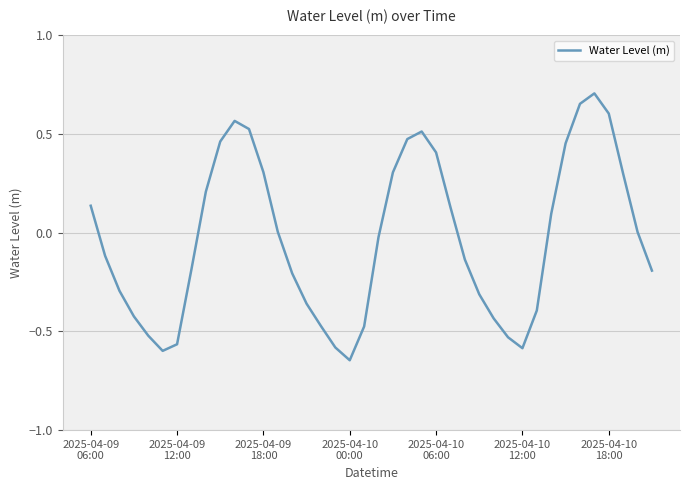

Is this an area chart (filled region under the line)?

No